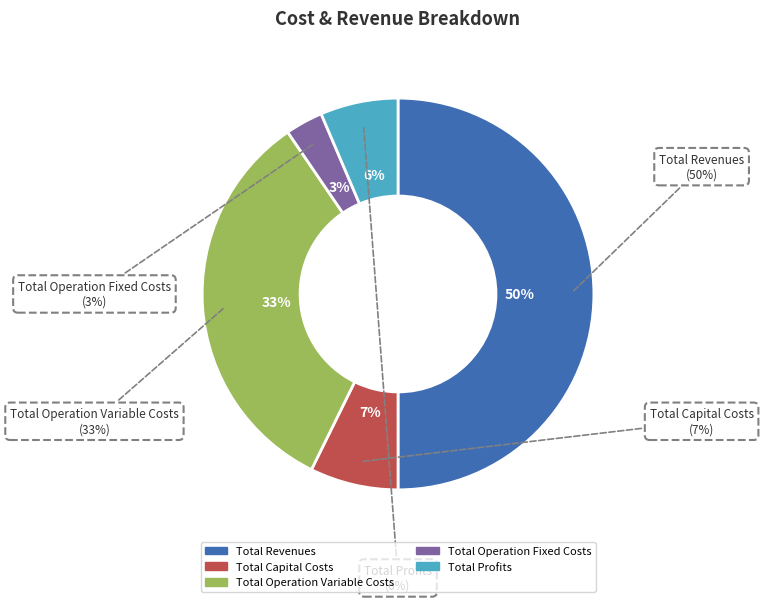

Count the number of slices in the pie.

5